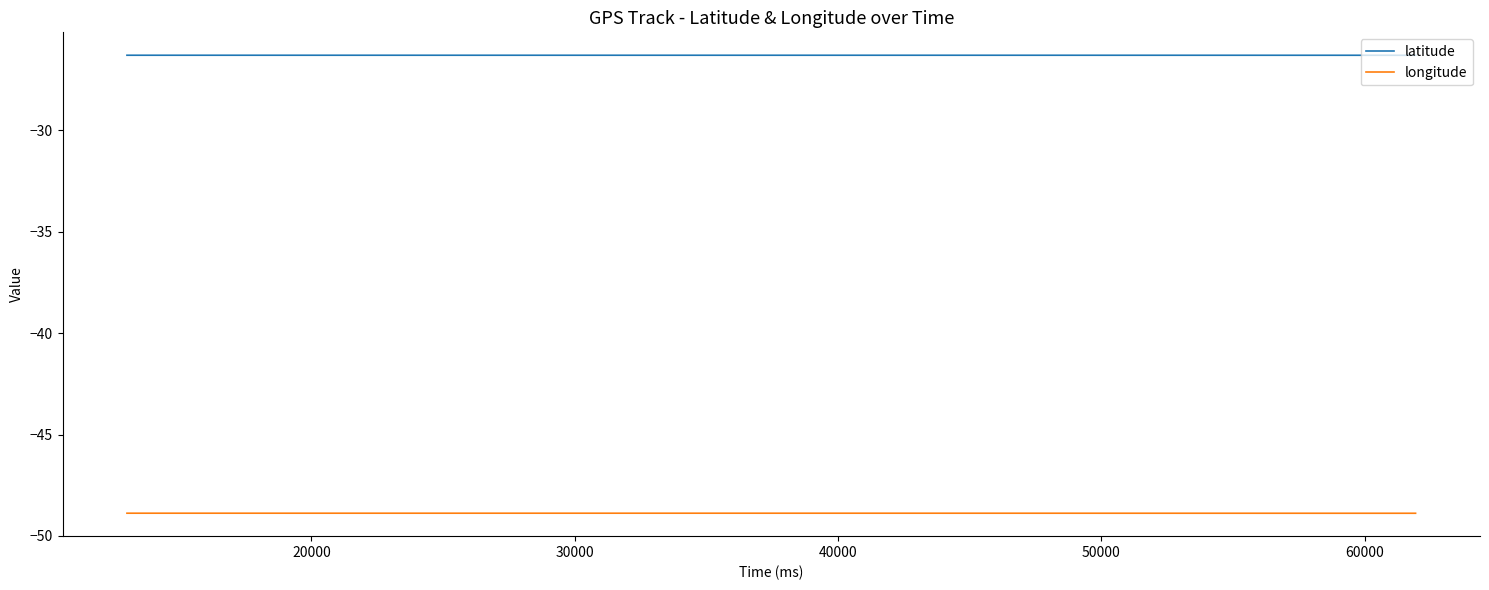

How many distinct data groups are displayed?

2